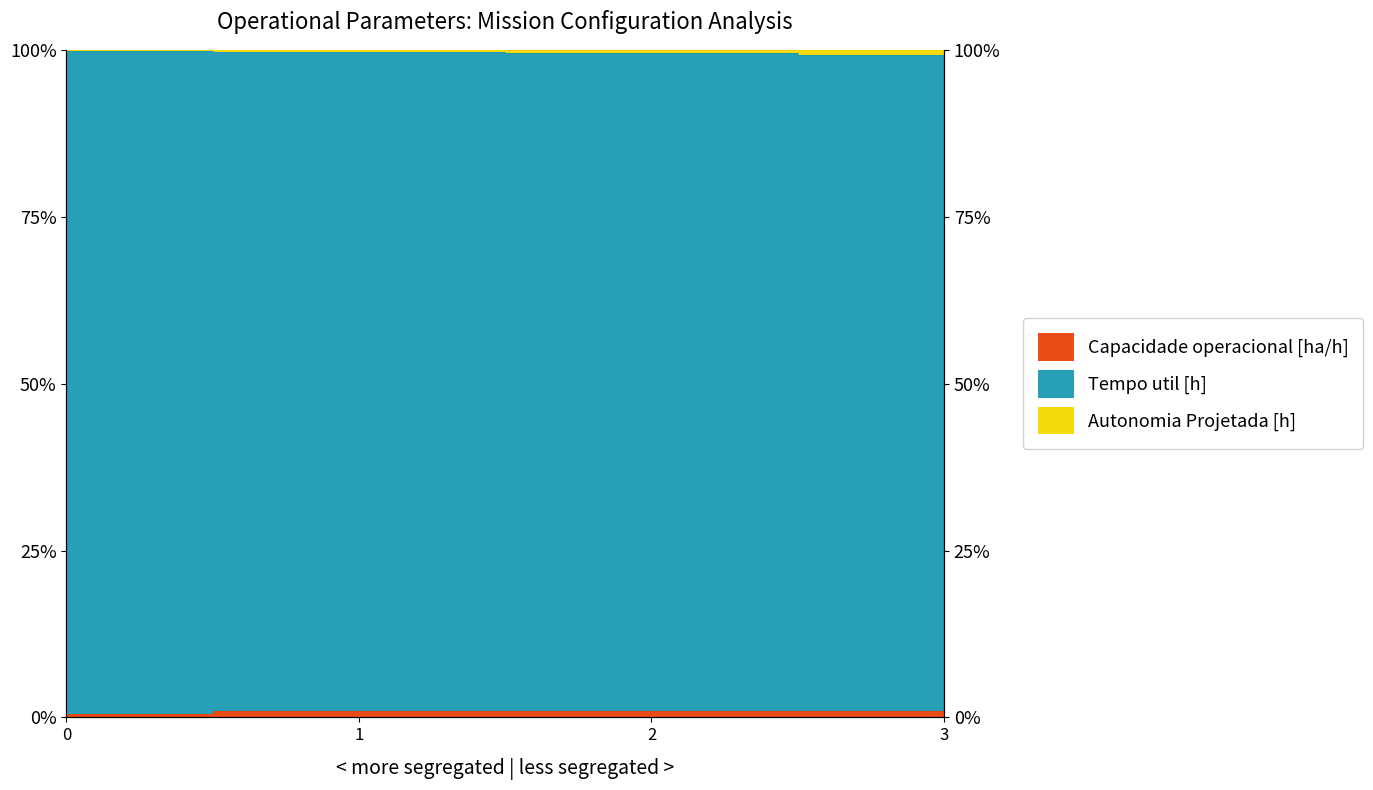

True or false: Capacidade operacional [ha/h] has more than 2 points higher than both neighbors.

False